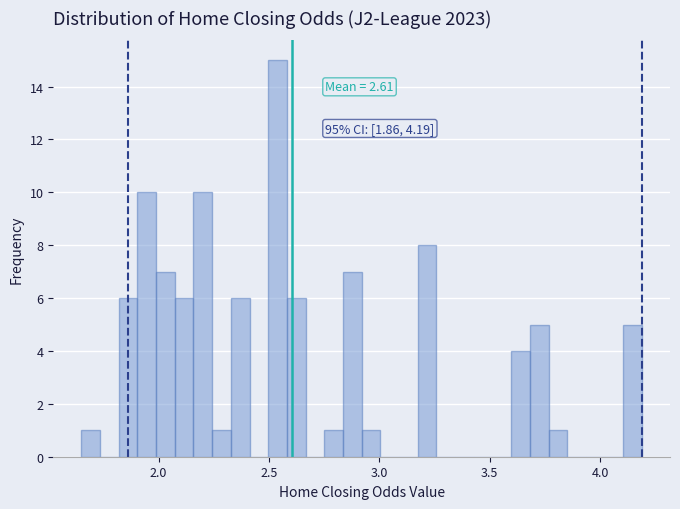

Read against the x-axis, roughly where is the centre of the tallest bar?

2.55